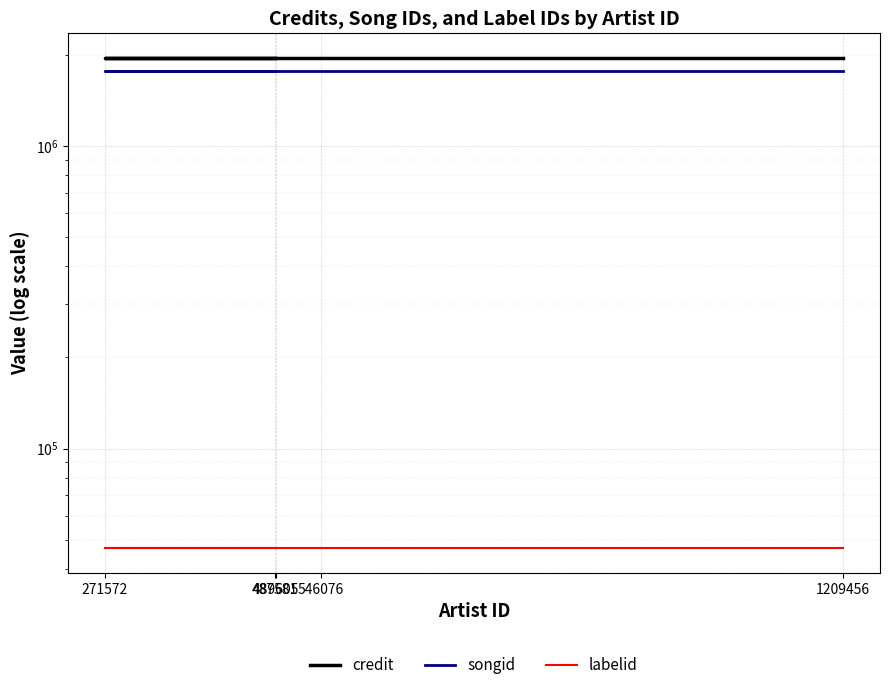

Which series has the largest range (max minus min)?

credit